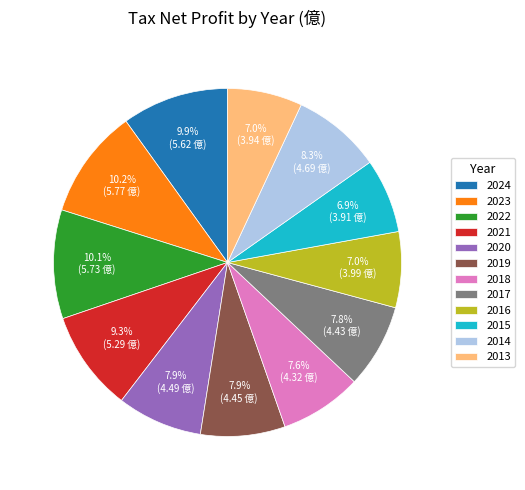

What is the ratio of the value at 2017 to the value at 2022?

0.8